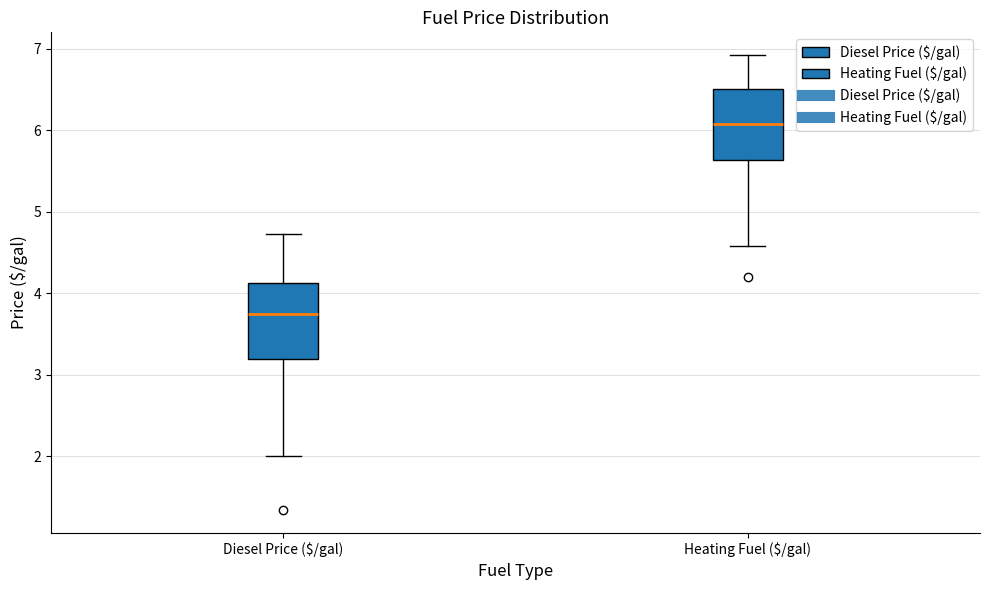

Reading left to right, transcribe this box plot: for each box, give where its median line is, the range the box spans, and where its two whiskers end, as read against the y-axis. The values are not printed on the chart, so give them approximately, as read against the axis.

Diesel Price ($/gal): median 3.7, box 3.2 to 4.1, whiskers 2.0 to 4.7
Heating Fuel ($/gal): median 6.1, box 5.6 to 6.5, whiskers 4.6 to 6.9